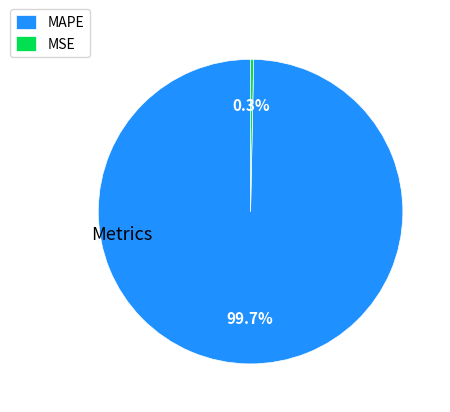

How many segments does this pie chart have?

2